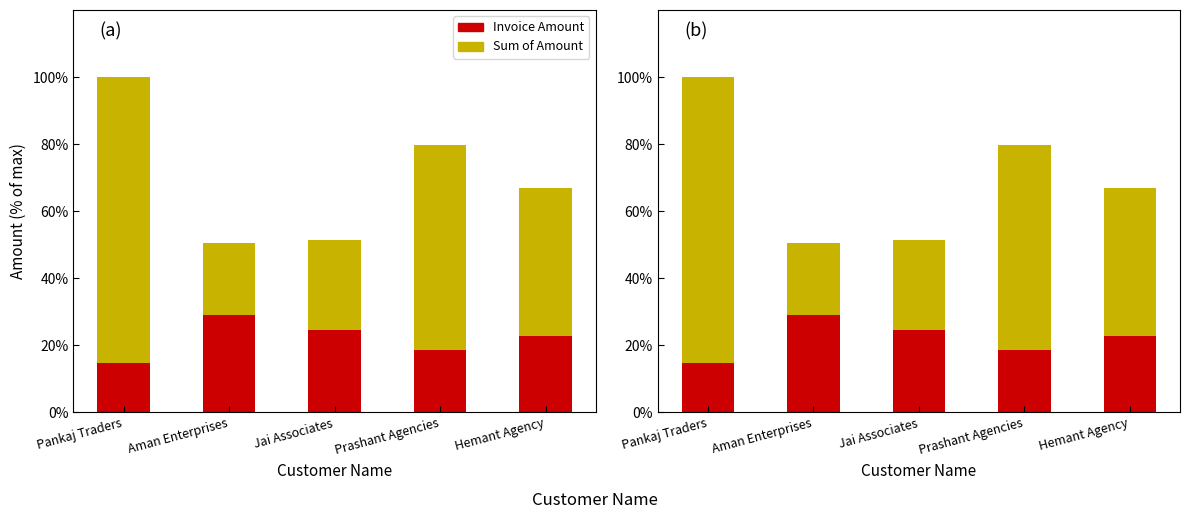

What position from the right is Aman Enterprises?

4